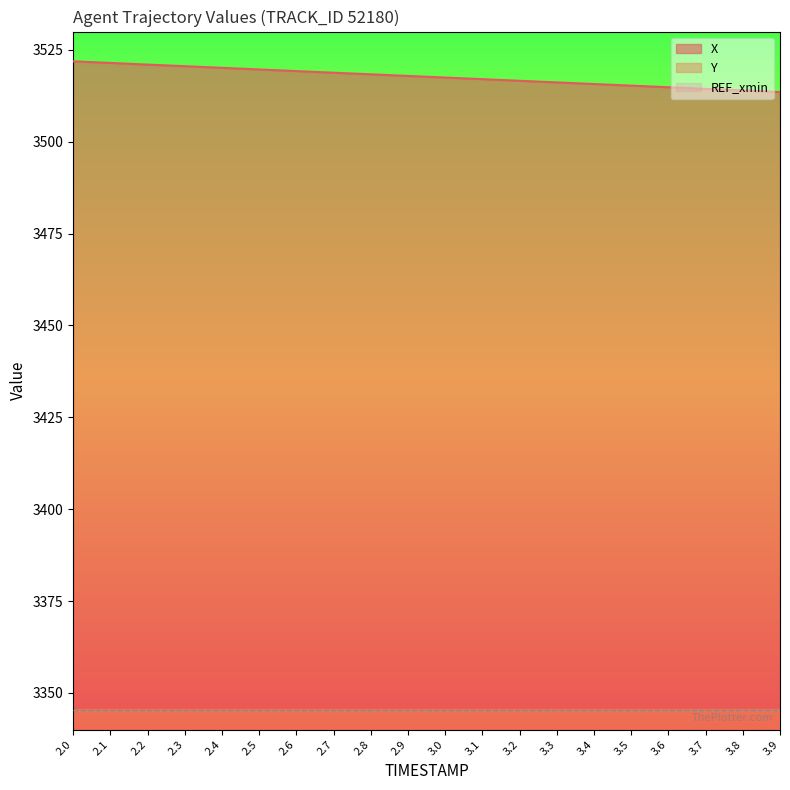

Rank the series by their average value, from highest to lowest.

X, Y